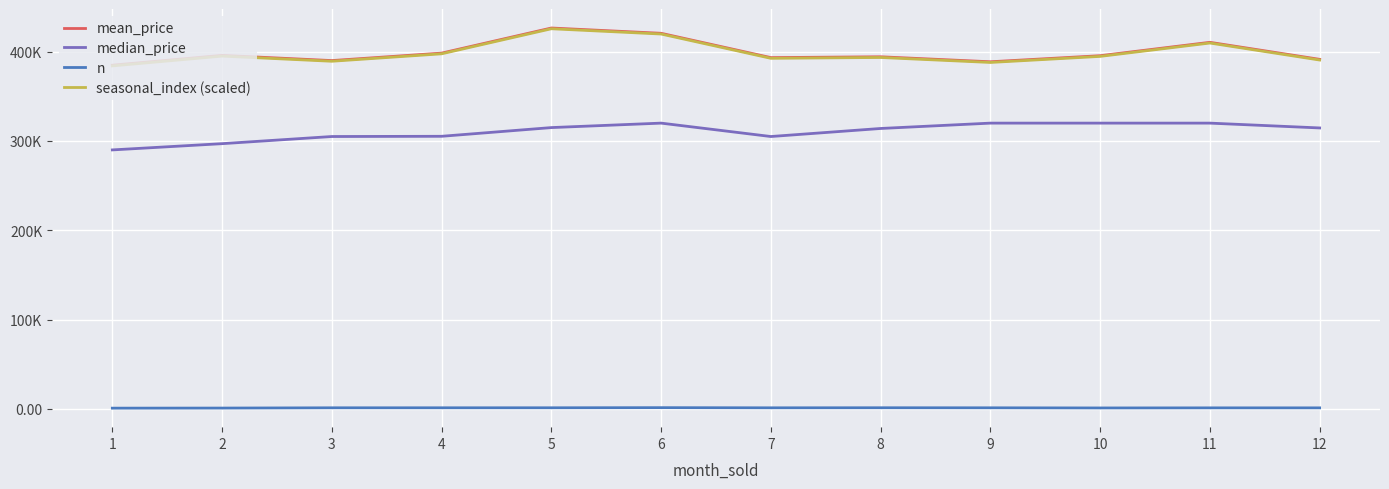

True or false: median_price and mean_price intersect in this chart.

False